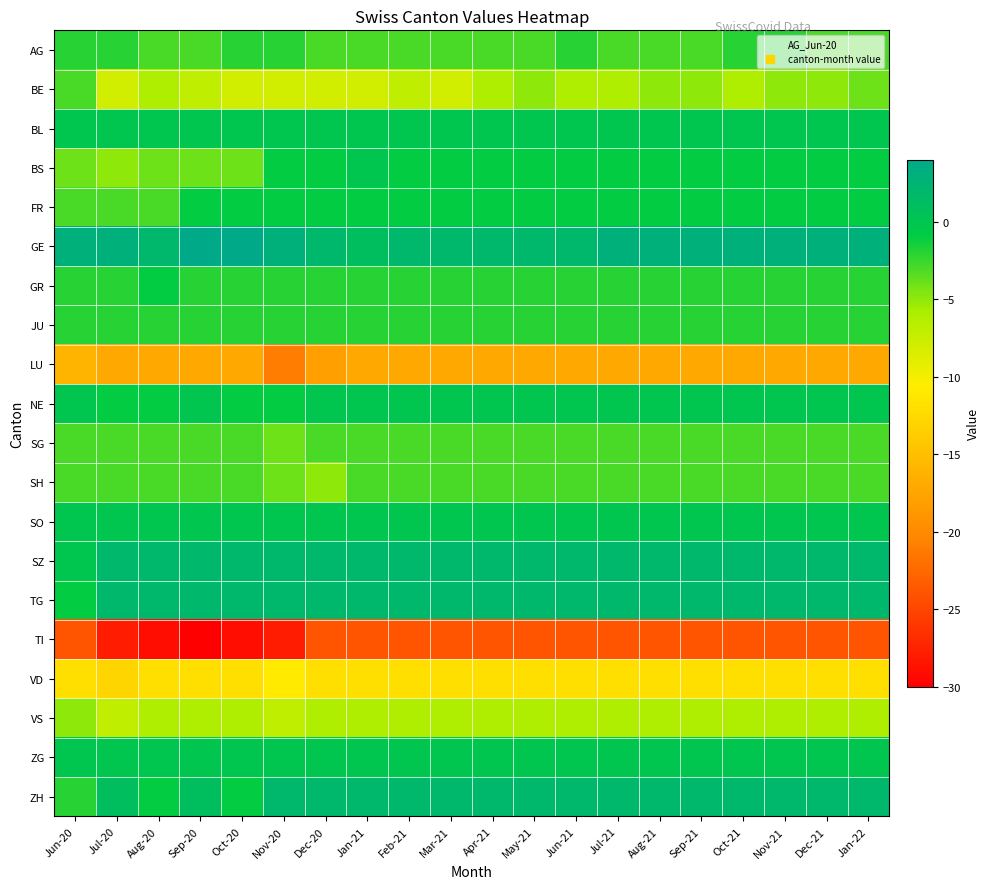

At how many categories does at least one series exceed 0?

20